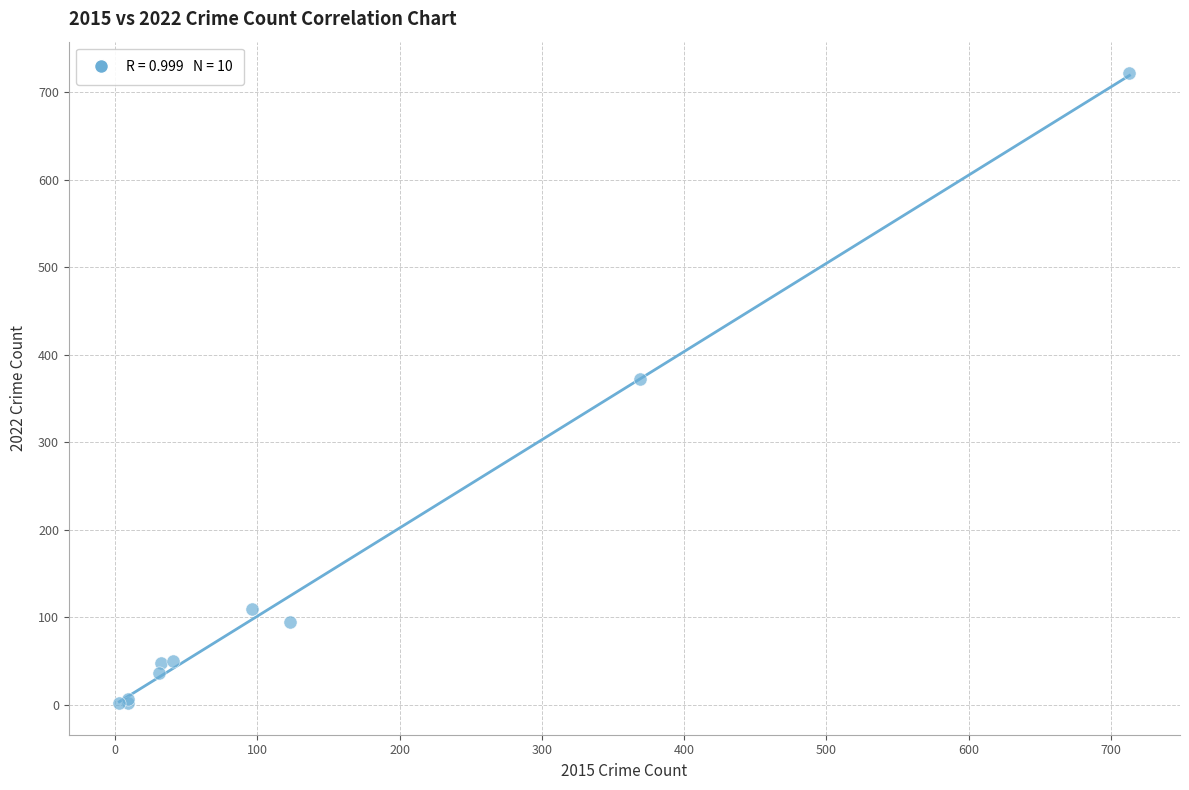

What Y value in the scatter plot is closest to 362?

372